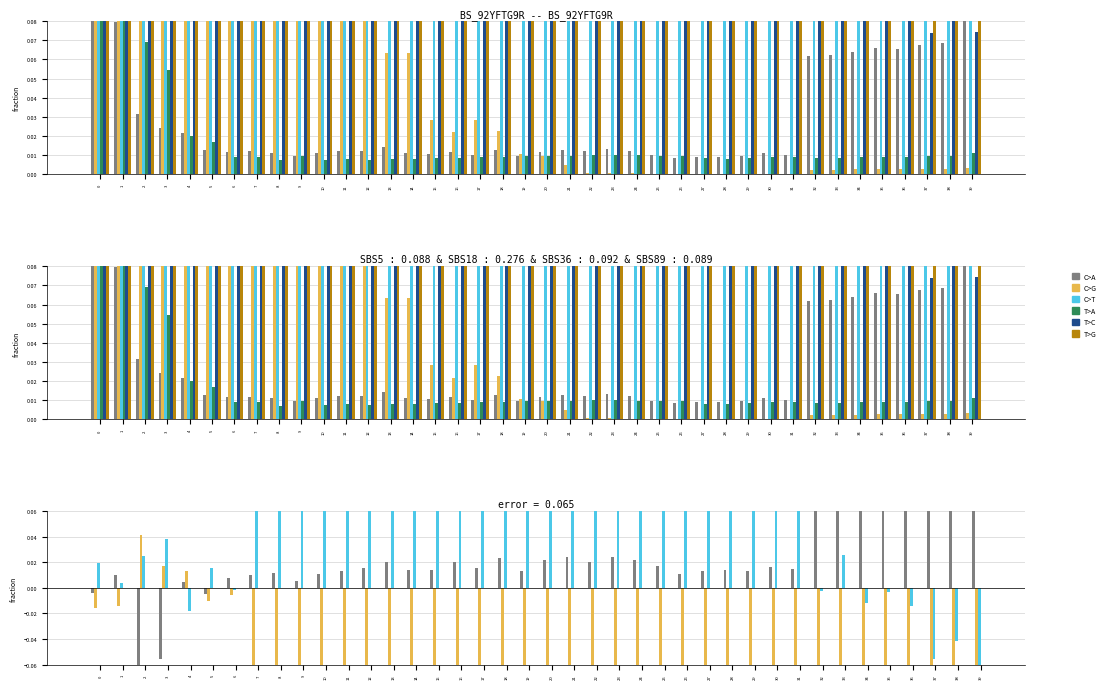

What is the minimum value shown in the chart?

-0.3